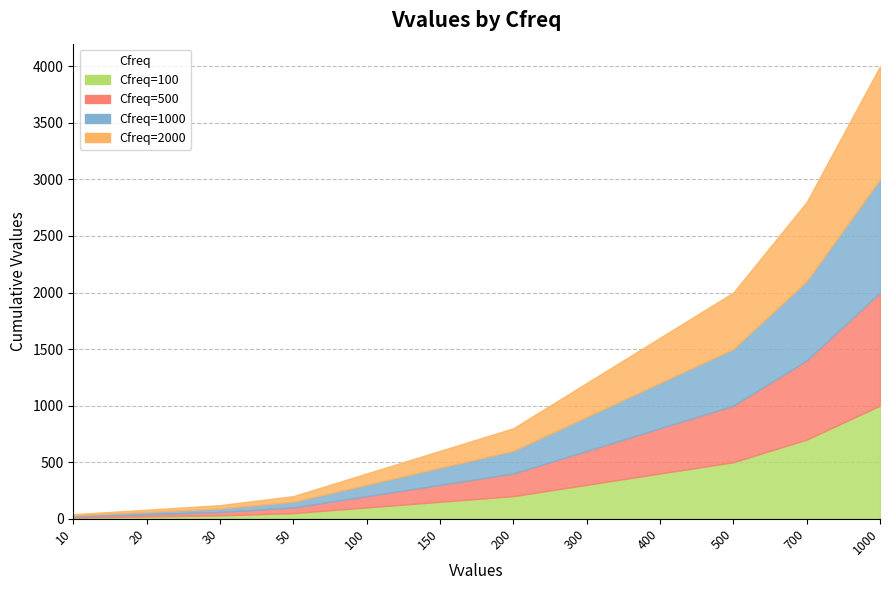

Between 500 and 20, which is larger?

500